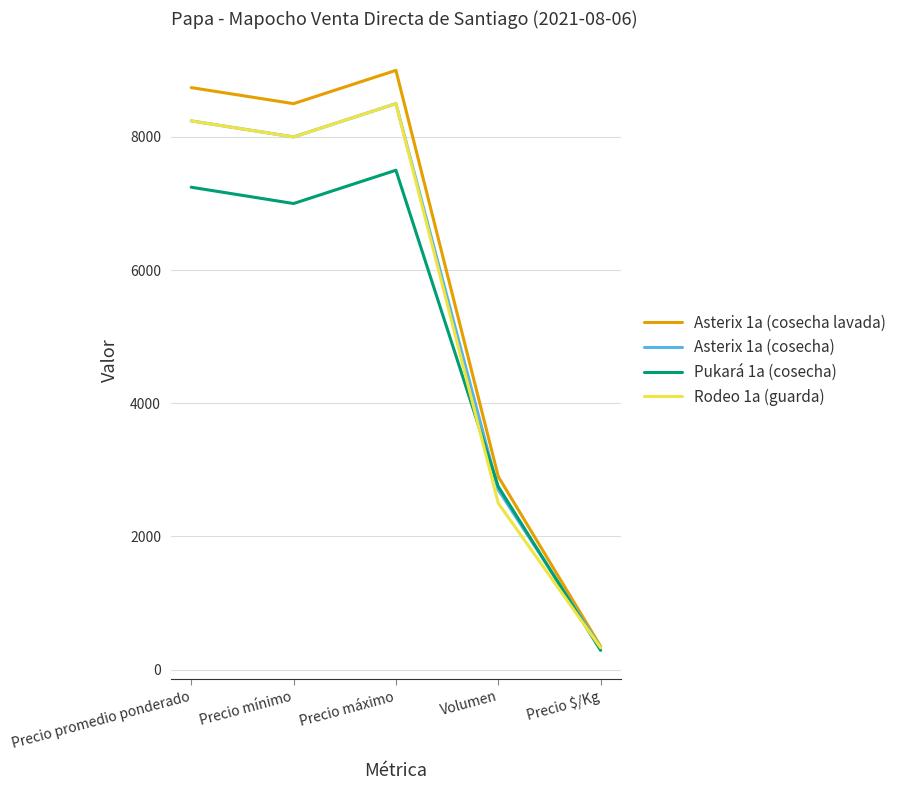

Reading left to right, list all the values displayed in this chart.

Asterix 1a (cosecha lavada): Precio promedio ponderado=8741	Precio mínimo=8500	Precio máximo=9000	Volumen=2900	Precio $/Kg=350
Asterix 1a (cosecha): Precio promedio ponderado=8241	Precio mínimo=8000	Precio máximo=8500	Volumen=2700	Precio $/Kg=330
Pukará 1a (cosecha): Precio promedio ponderado=7245	Precio mínimo=7000	Precio máximo=7500	Volumen=2750	Precio $/Kg=290
Rodeo 1a (guarda): Precio promedio ponderado=8240	Precio mínimo=8000	Precio máximo=8500	Volumen=2500	Precio $/Kg=330